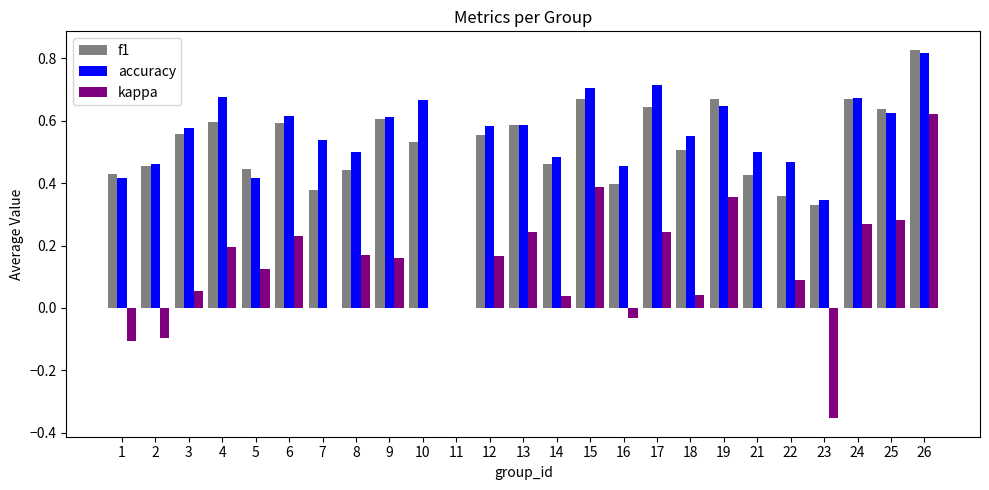

Is the value of accuracy at 19 greater than the value of f1 at 8?

Yes